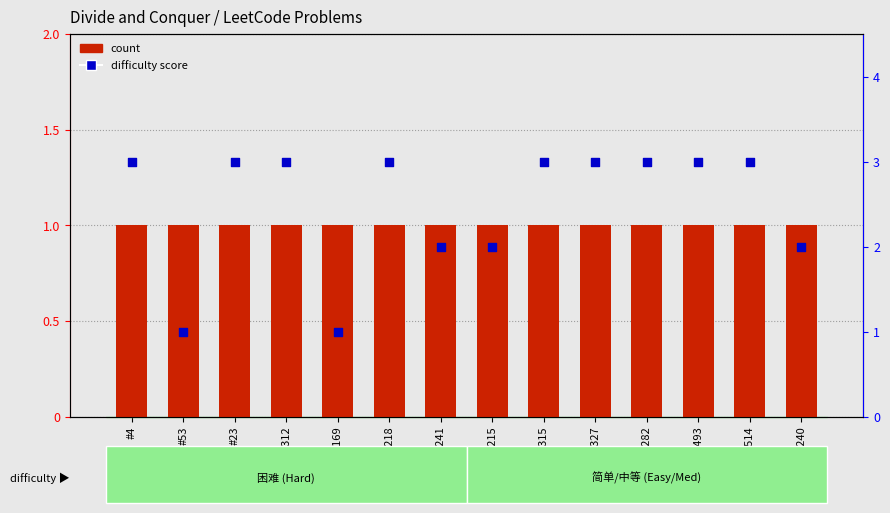

At which category is the sum across all series the highest?

#4